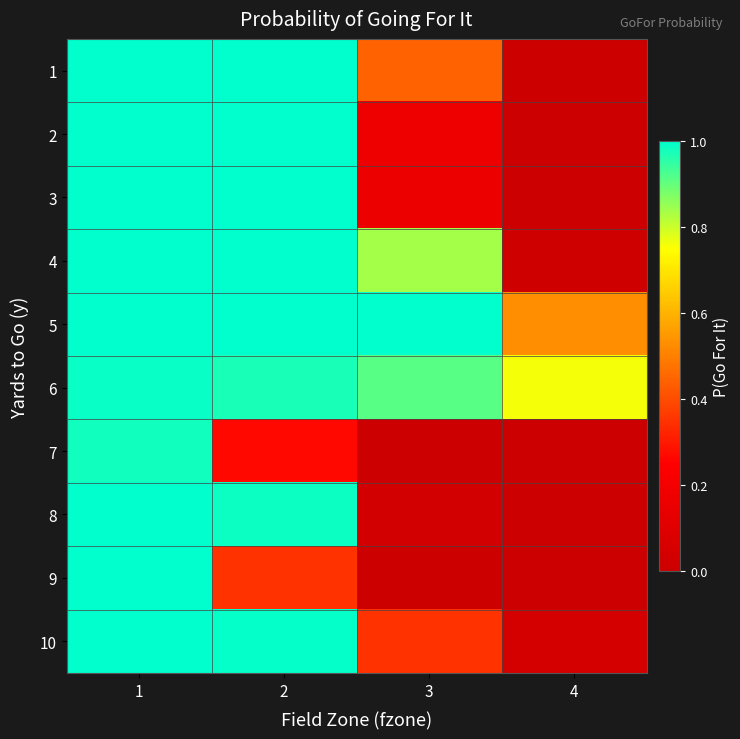

Which series has the widest spread of values?

2